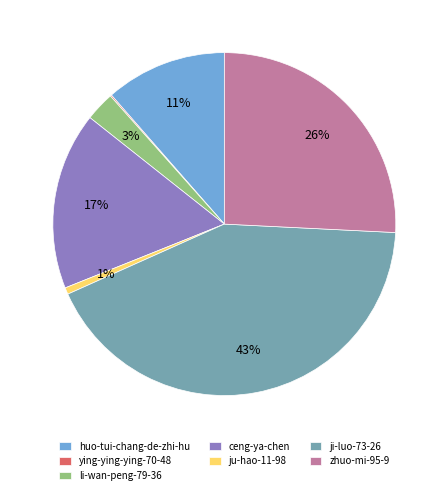

Does zhuo-mi-95-9 account for over 50% of the chart?

No